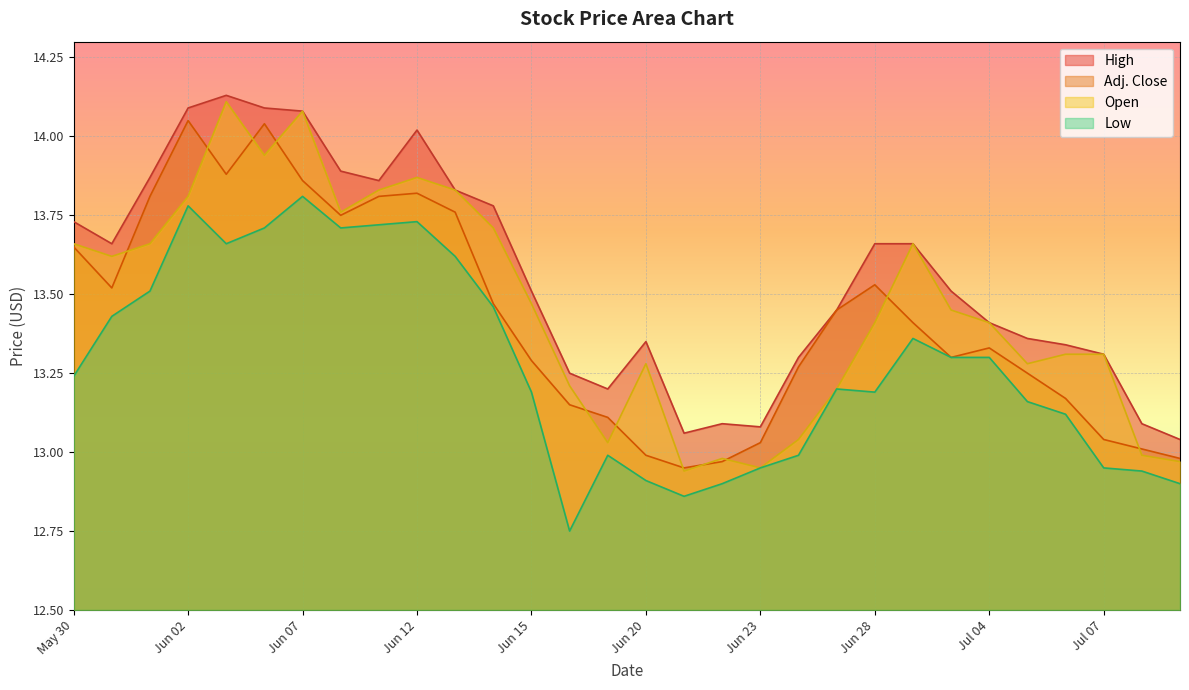

Where does the Low series first go above 13?

May 30